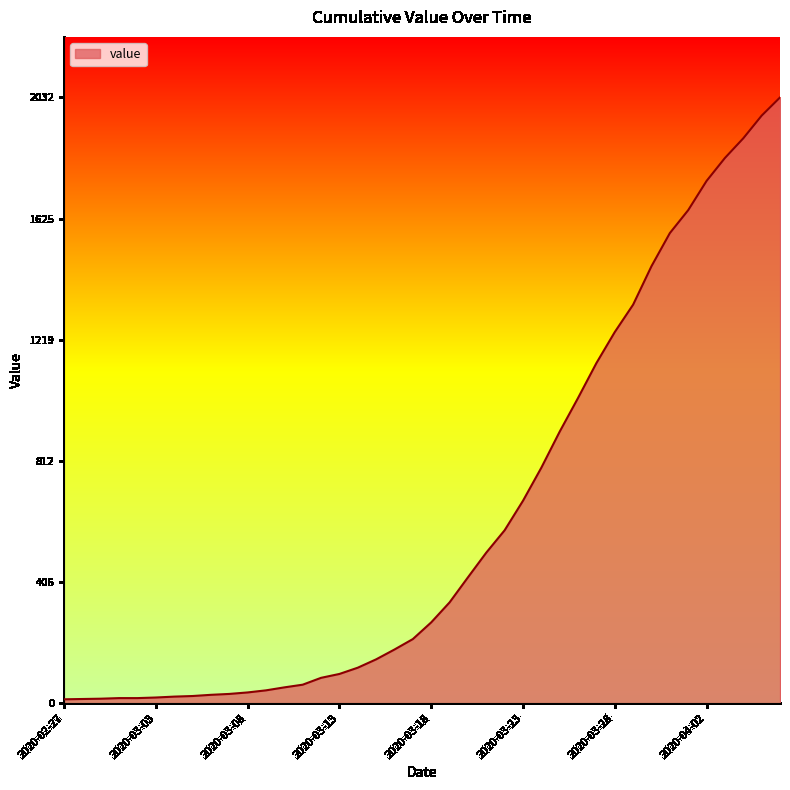

What is the greatest value displayed?

2032